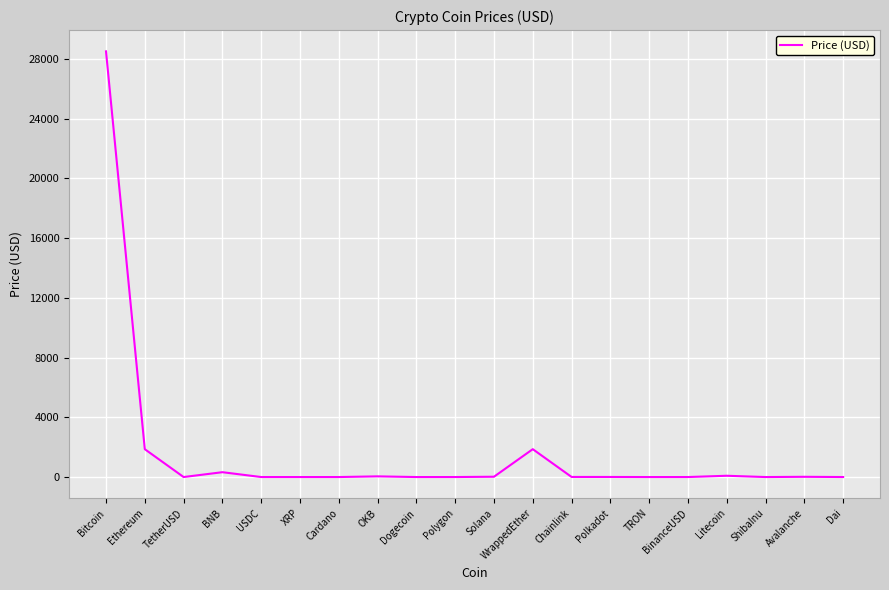

Where is the data nearest to the value 14246?

WrappedEther